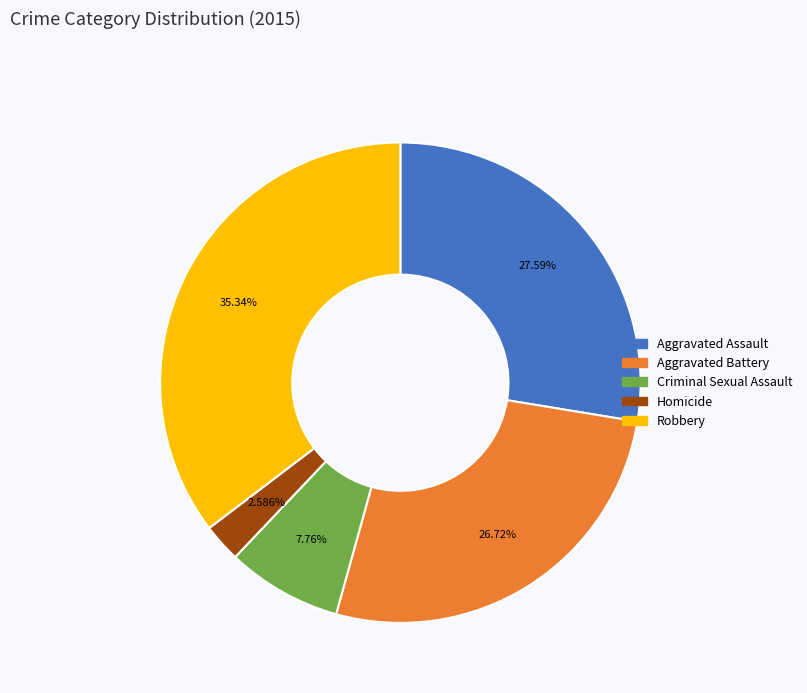

The Aggravated Battery slice represents 27% of the pie. True or false?

True